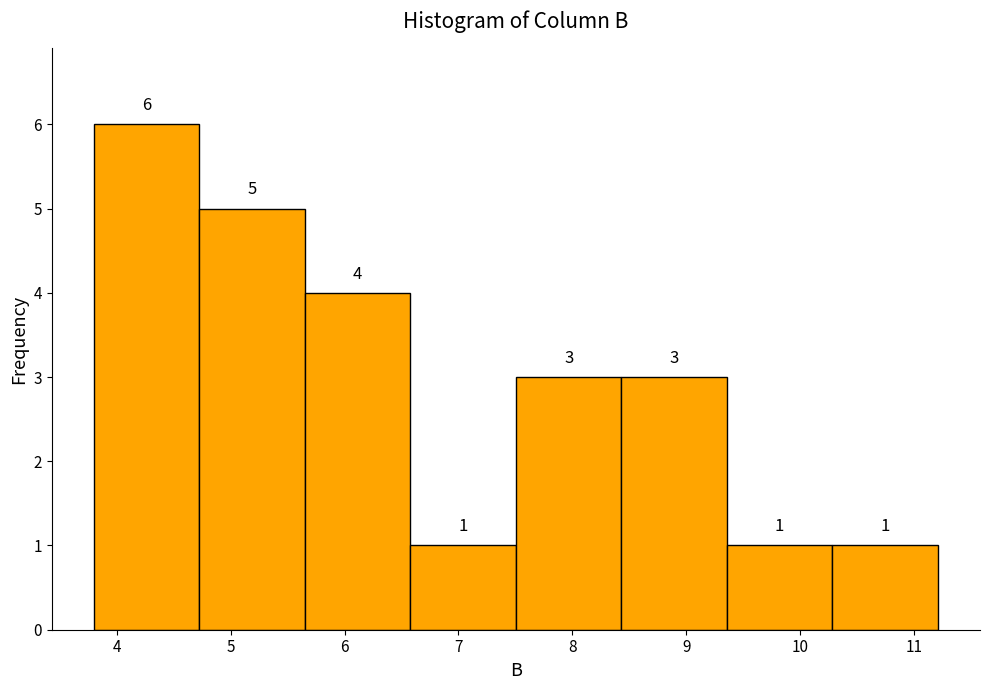

How tall is the bar that spans 10.3 to 11.2 on the x-axis? The bar edges are not printed on the chart, so give them approximately, as read against the axis.

1